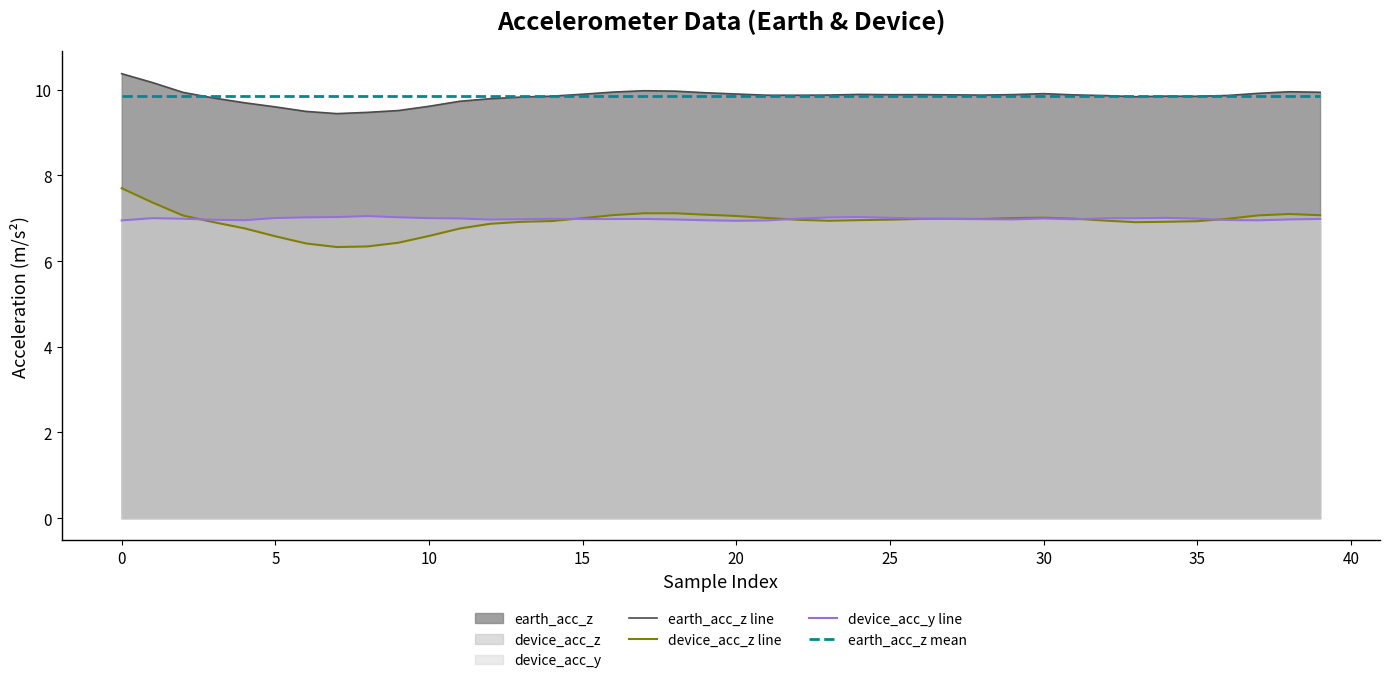

Which series has the largest range (max minus min)?

device_acc_z line